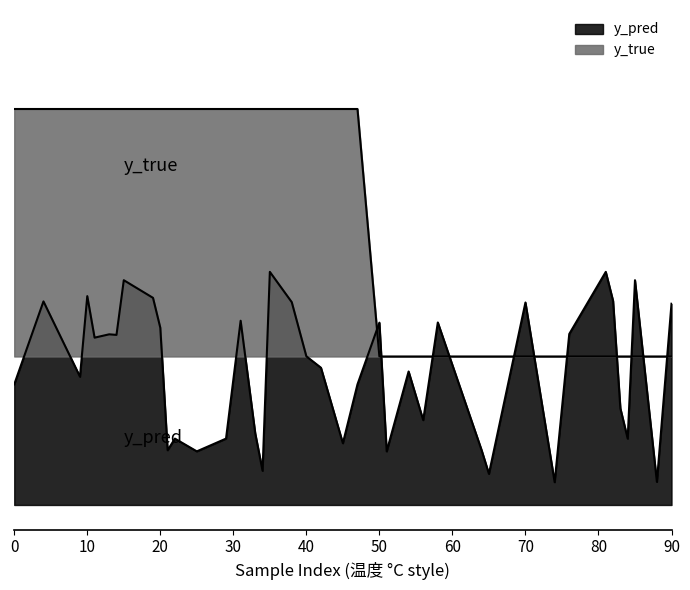

Reading right to left, what are all the values shown in this chart?

y_pred: 90=0.8	88=0.1	85=0.9	84=0.3	83=0.4	82=0.8	81=0.9	76=0.7	74=0.1	70=0.8	65=0.1	64=0.2	58=0.7	56=0.3	54=0.5	51=0.2	50=0.7	47=0.5	45=0.2	42=0.6	40=0.6	38=0.8	35=0.9	34=0.1	33=0.3	31=0.7	29=0.3	25=0.2	22=0.3	21=0.2	20=0.7	19=0.8	15=0.9	14=0.7	13=0.7	11=0.7	10=0.8	9=0.5	4=0.8	0=0.5
y_true: 90=0.6	88=0.6	85=0.6	84=0.6	83=0.6	82=0.6	81=0.6	76=0.6	74=0.6	70=0.6	65=0.6	64=0.6	58=0.6	56=0.6	54=0.6	51=0.6	50=0.6	47=1.6	45=1.6	42=1.6	40=1.6	38=1.6	35=1.6	34=1.6	33=1.6	31=1.6	29=1.6	25=1.6	22=1.6	21=1.6	20=1.6	19=1.6	15=1.6	14=1.6	13=1.6	11=1.6	10=1.6	9=1.6	4=1.6	0=1.6